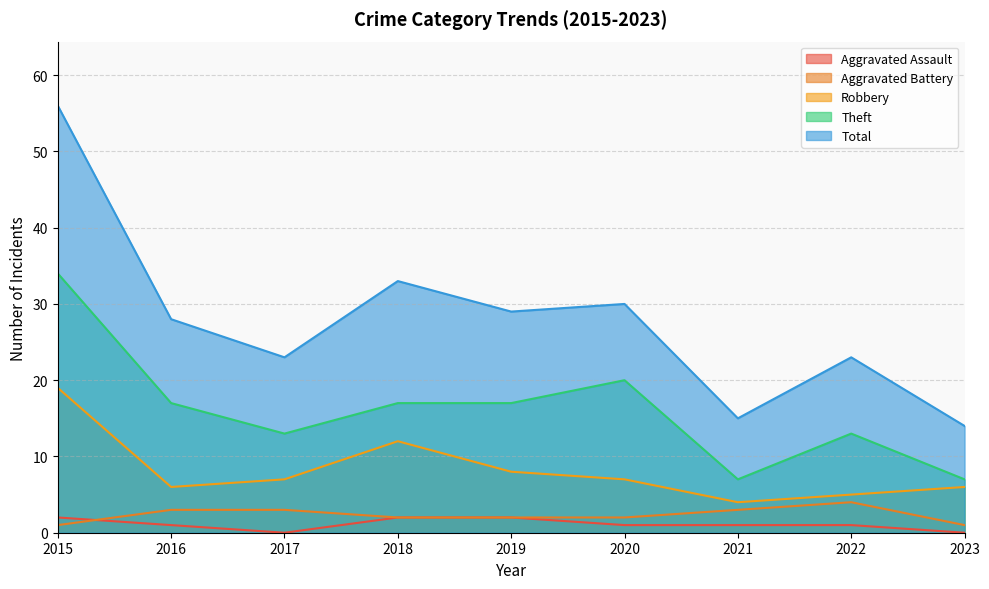

True or false: Total has more than 2 interior local peaks.

True